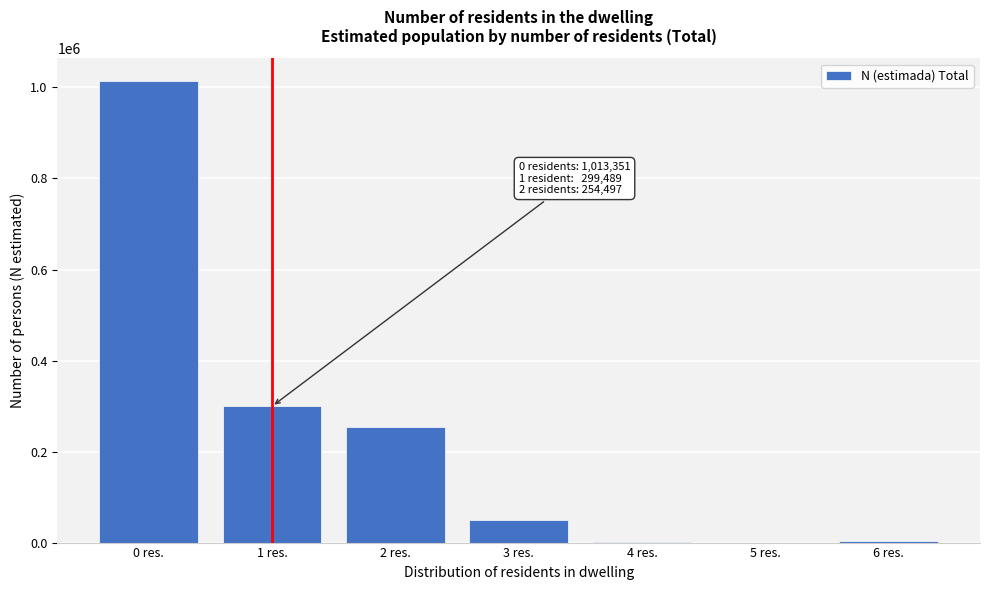

Where is the data nearest to the value 506675?

1 res.